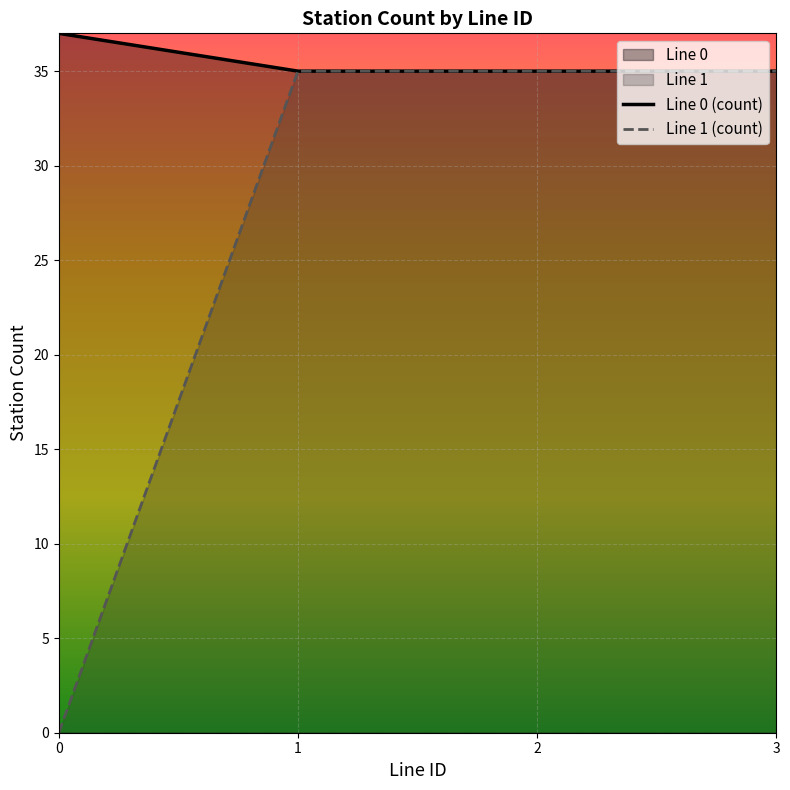

What are all the series names shown in the legend?

Line 0, Line 1